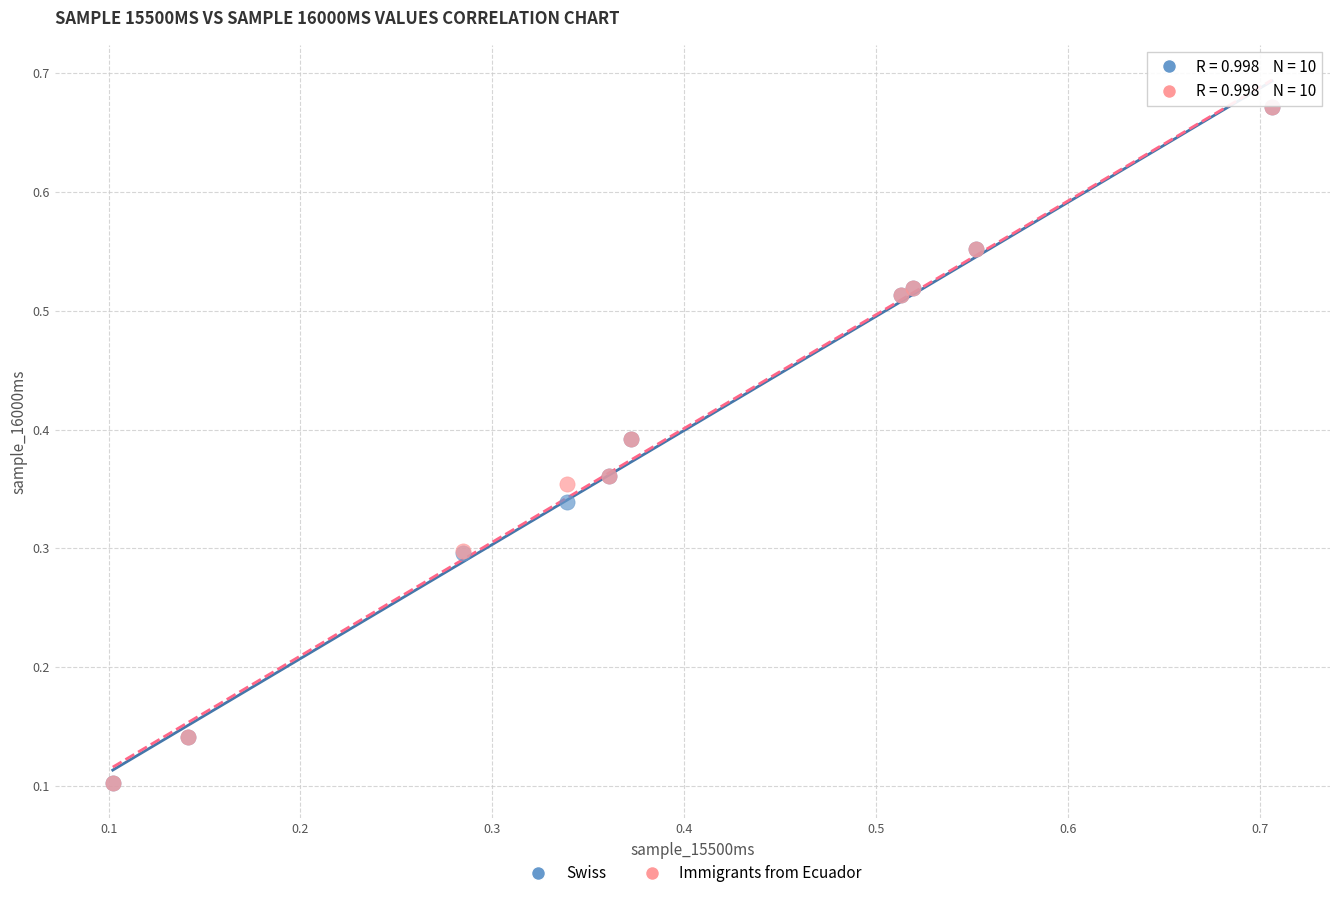

What are all the series names shown in the legend?

Swiss, Immigrants from Ecuador